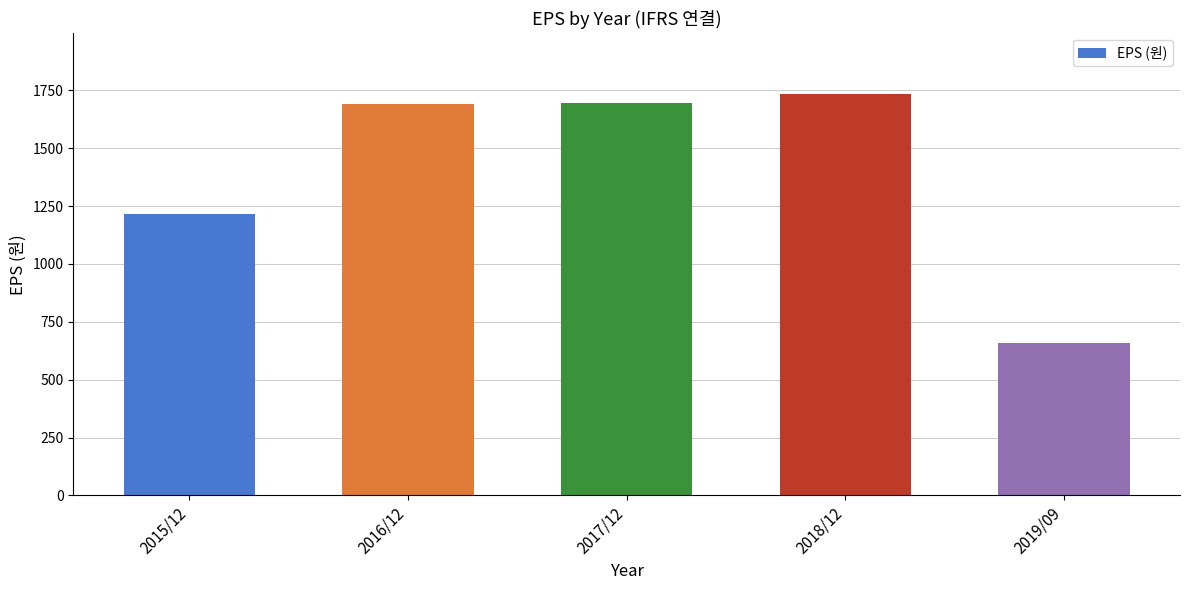

Are the bars grouped side by side (vs. stacked)?

No